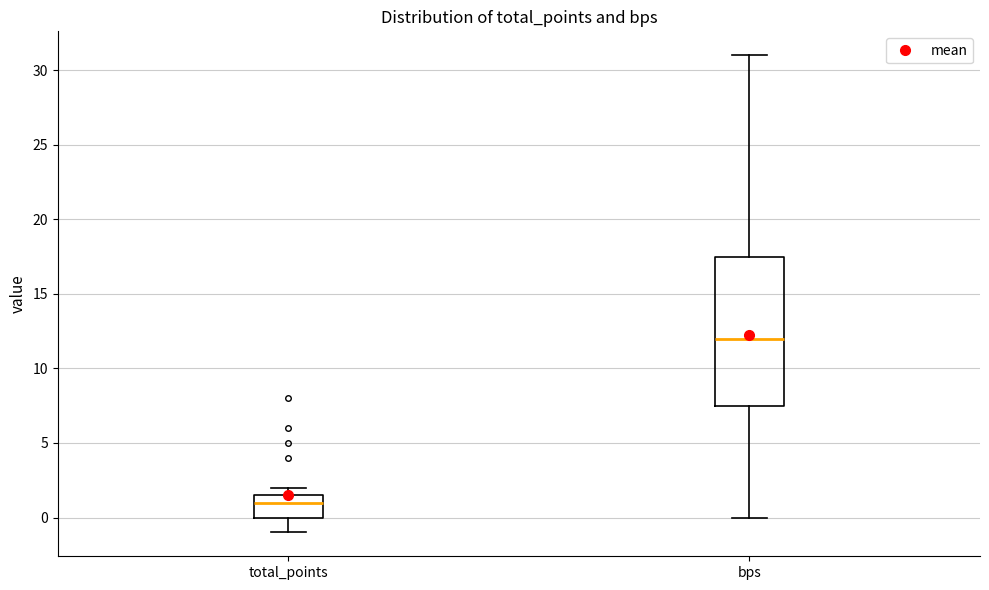

Which box has the highest median line?

bps